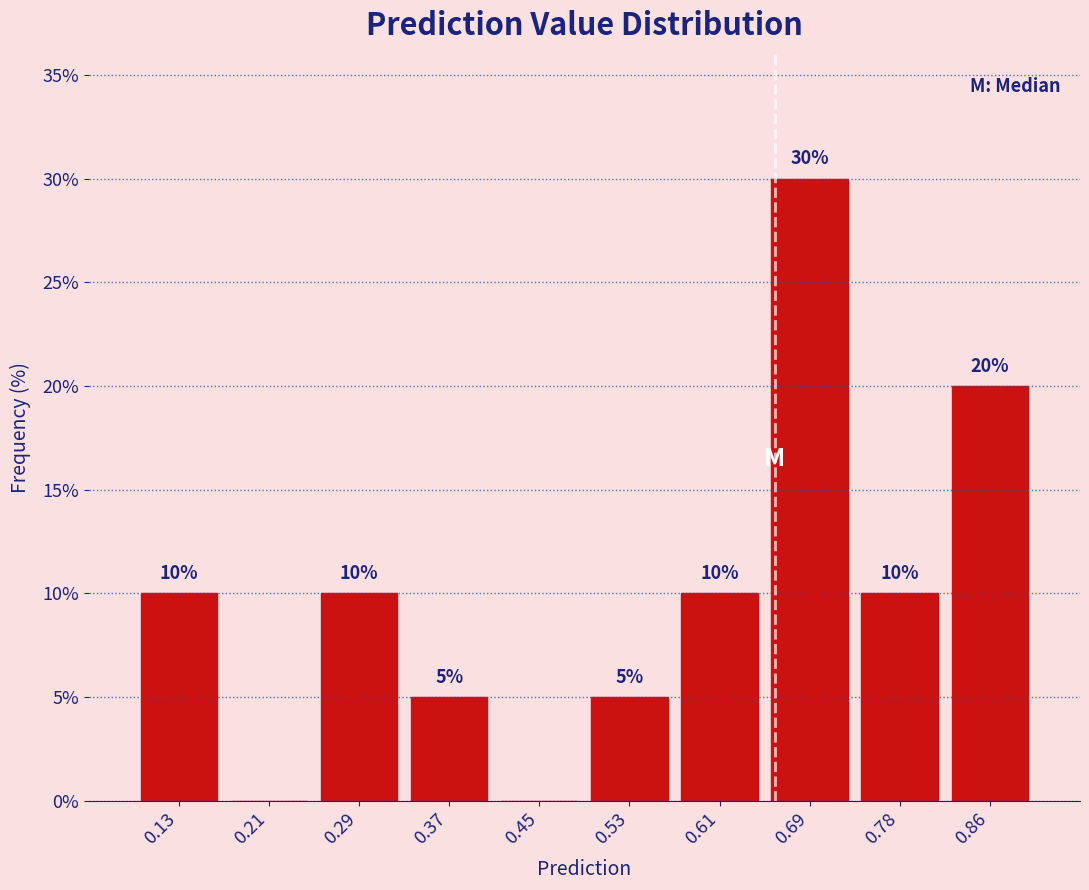

Which range on the x-axis has the tallest bar?

0.65 to 0.73